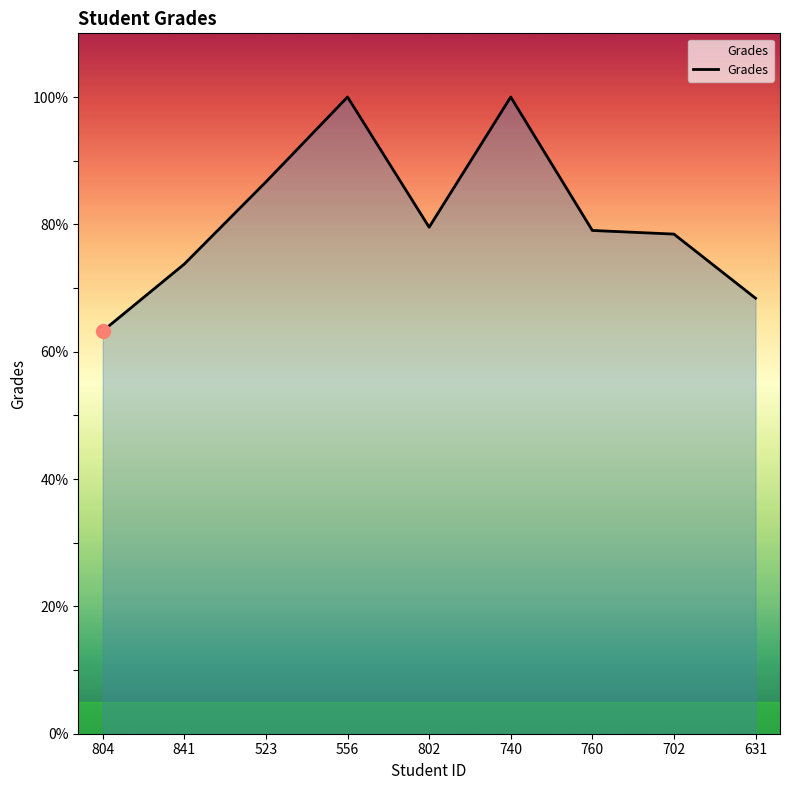

What is the change in value from 841 to 556?

+26.2